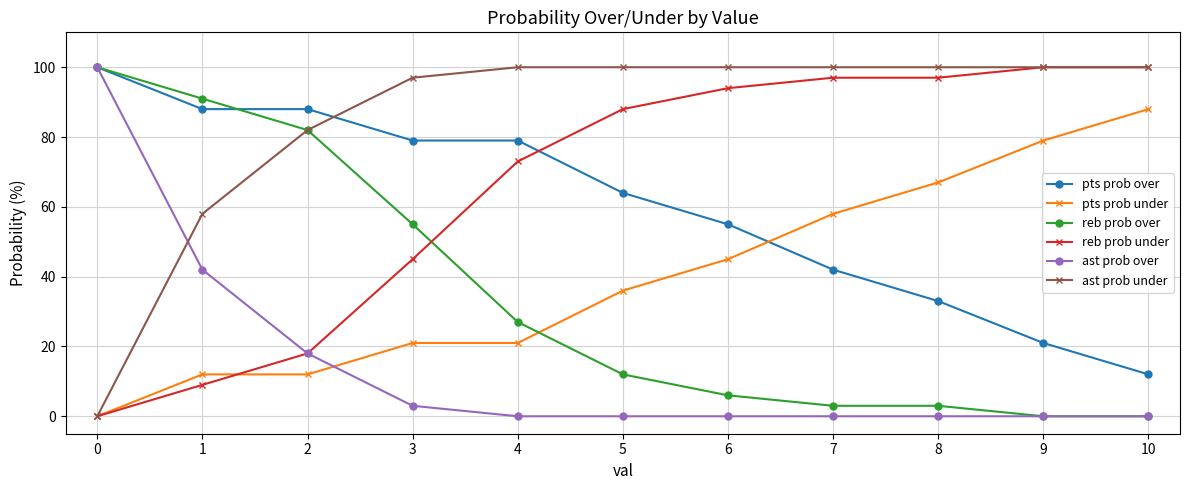

How many values in the ast prob under series are below 100?

4